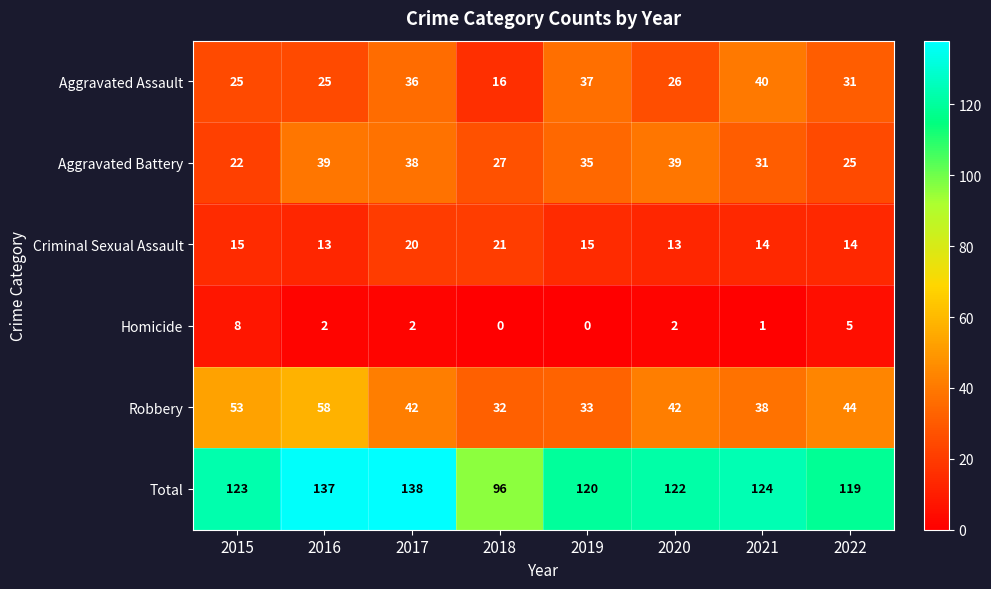

At which category does the chart reach its peak across all series?

2017